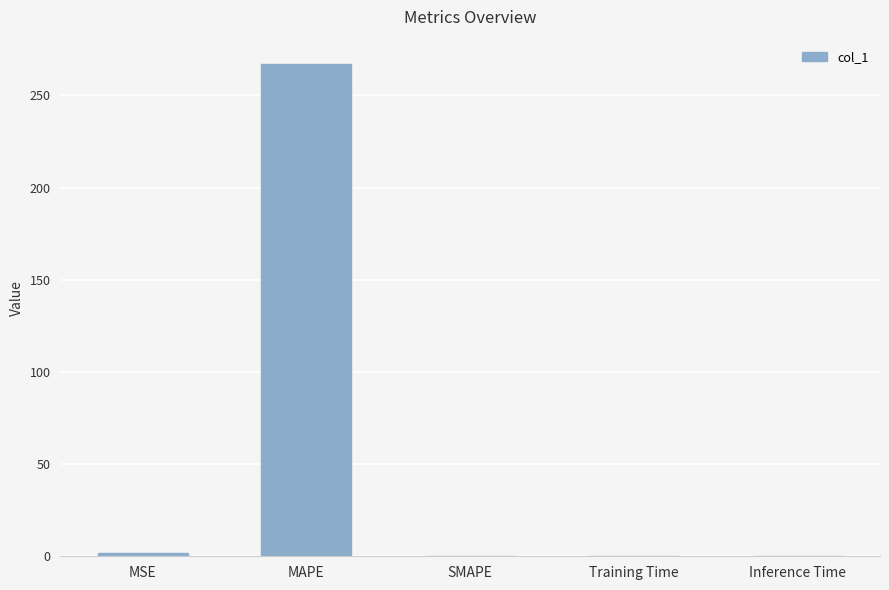

Does the chart contain stacked bars?

No